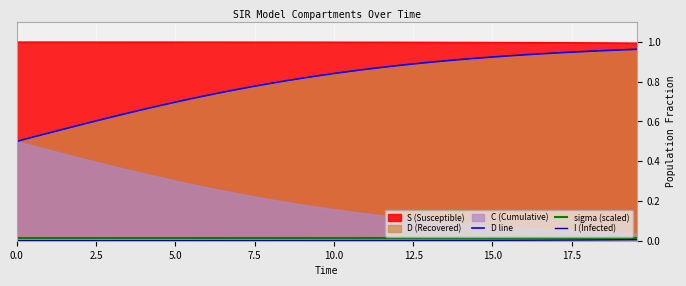

True or false: S (Susceptible) and sigma (scaled) cross at least once.

False